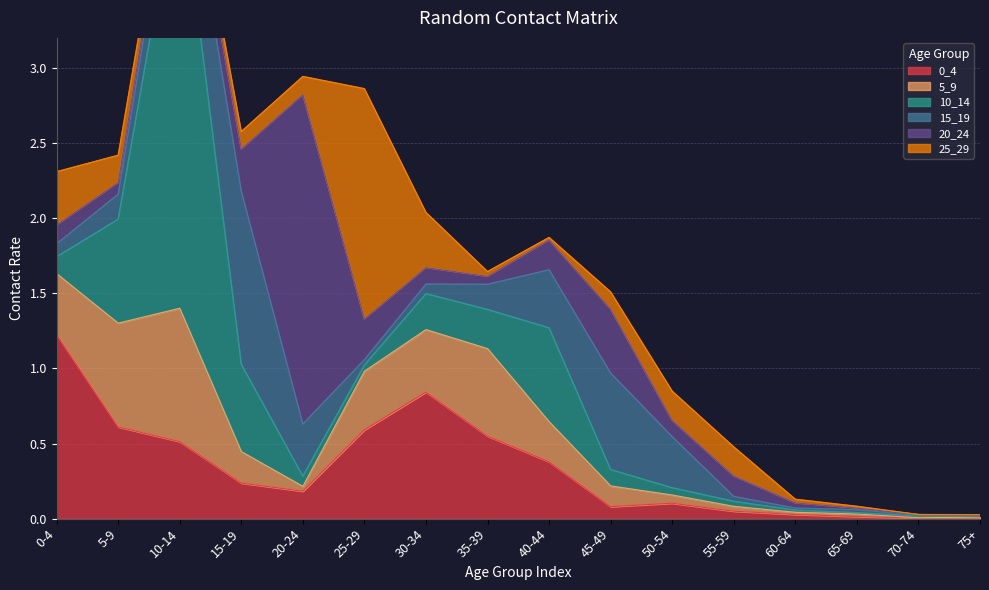

Does the chart display data point markers on the line(s)?

No